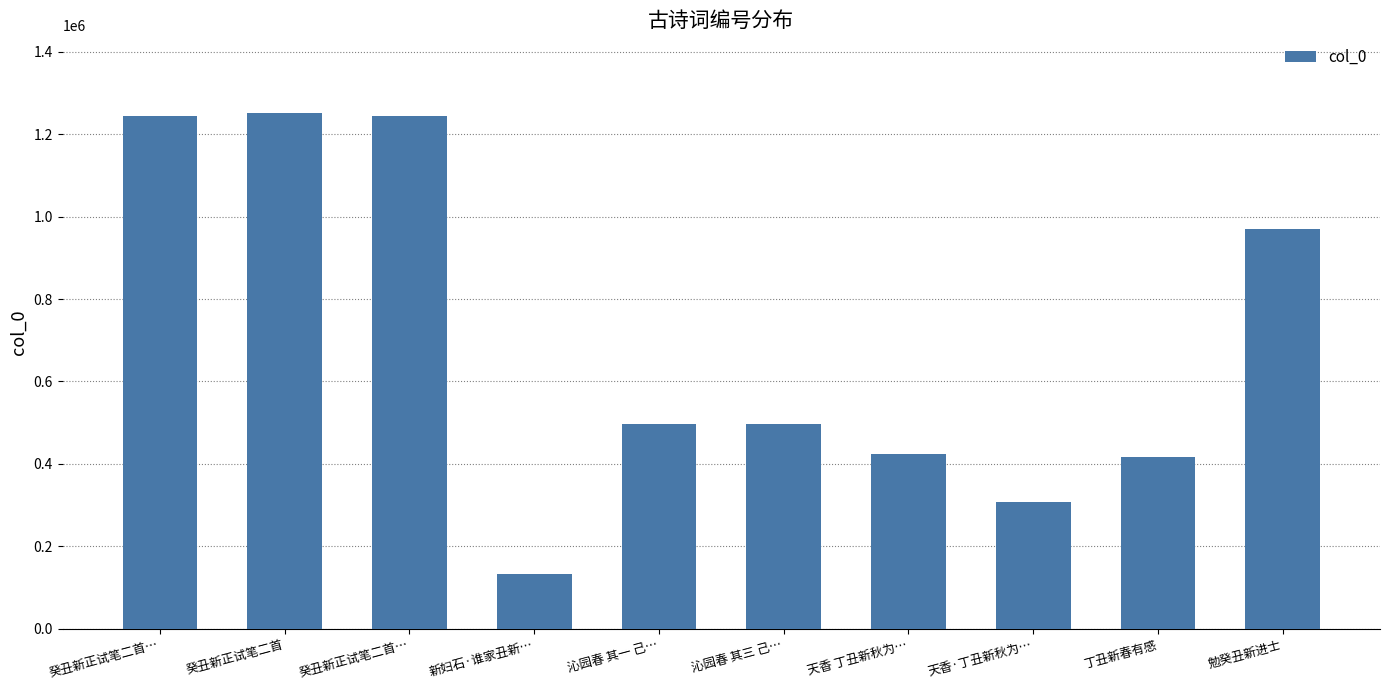

How many bars are there in total?

10